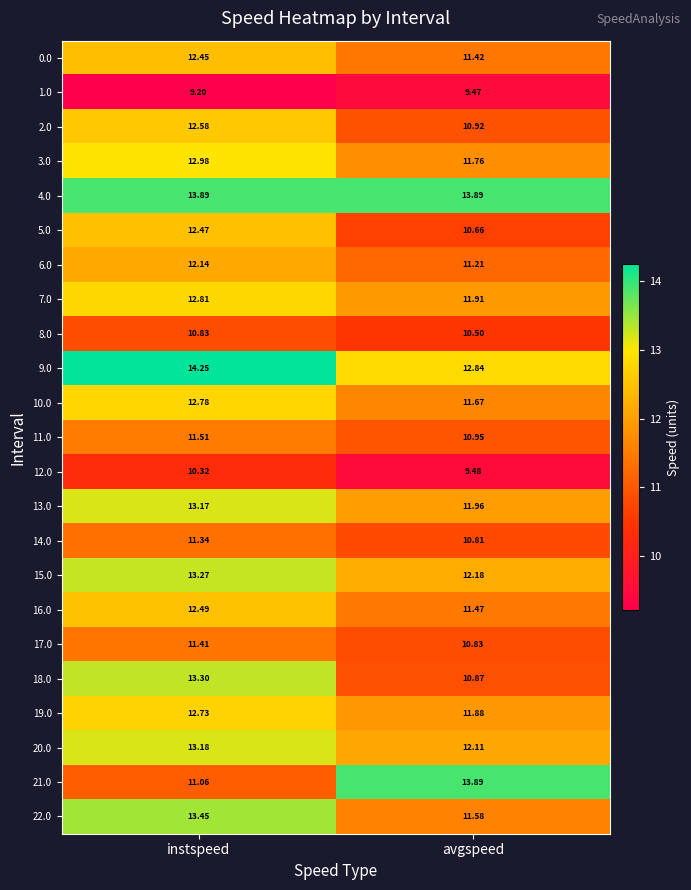

Which category has the highest value in the 16.0 series?

instspeed